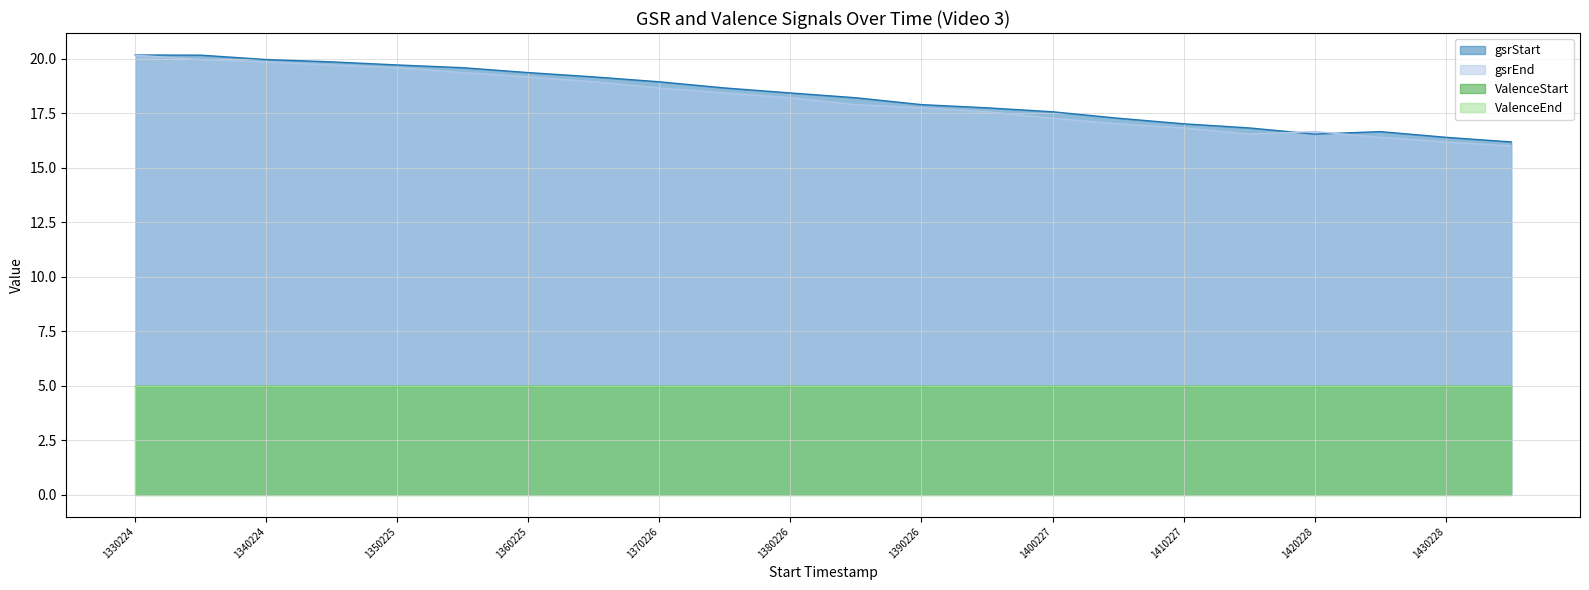

The gsrEnd series shows 29.4 at 1390226. True or false?

False